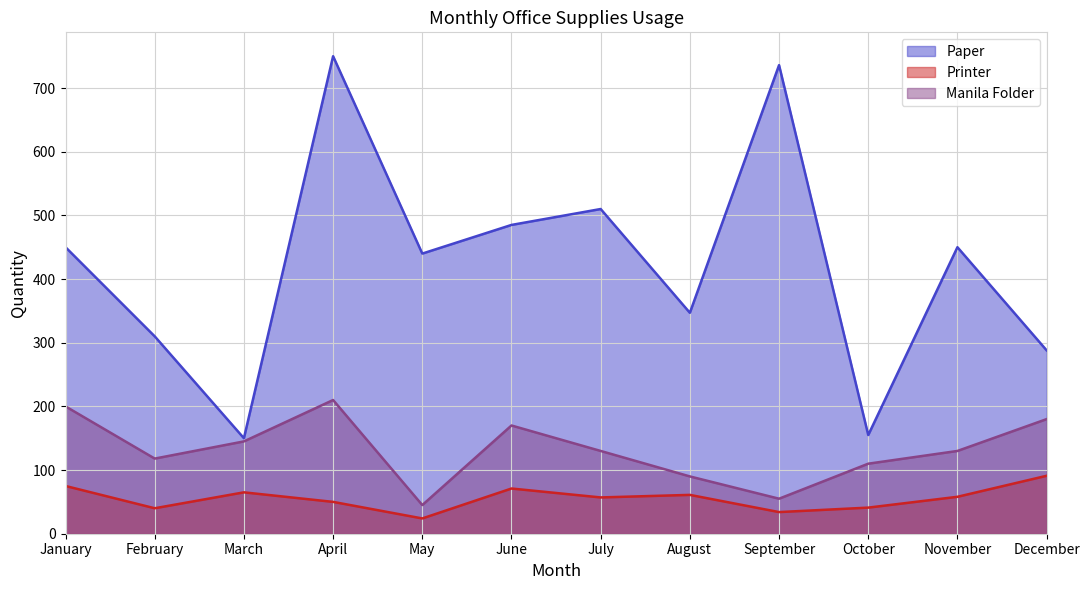

Between April and January, which is larger?

April